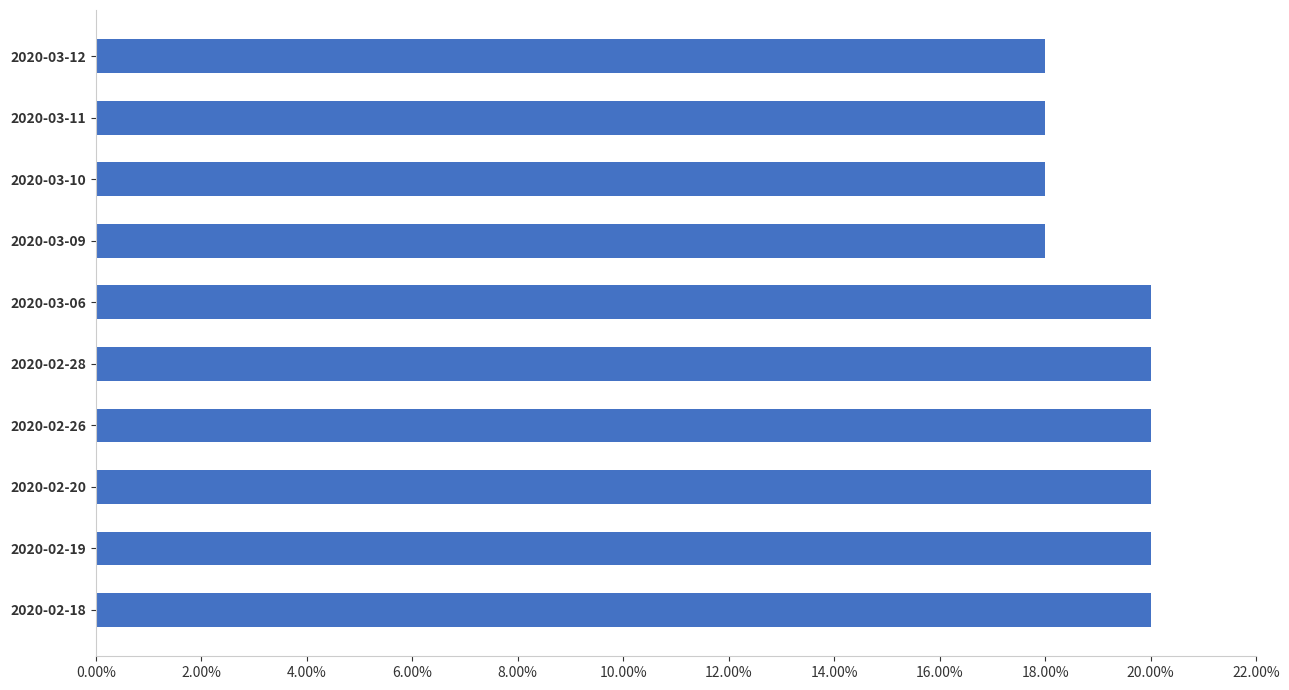

Does the chart contain any negative values?

No